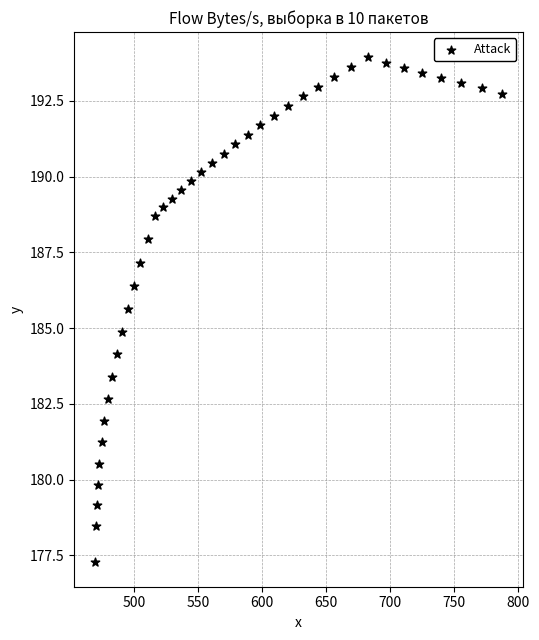

What is the range of X values (max minus min)?

318.7